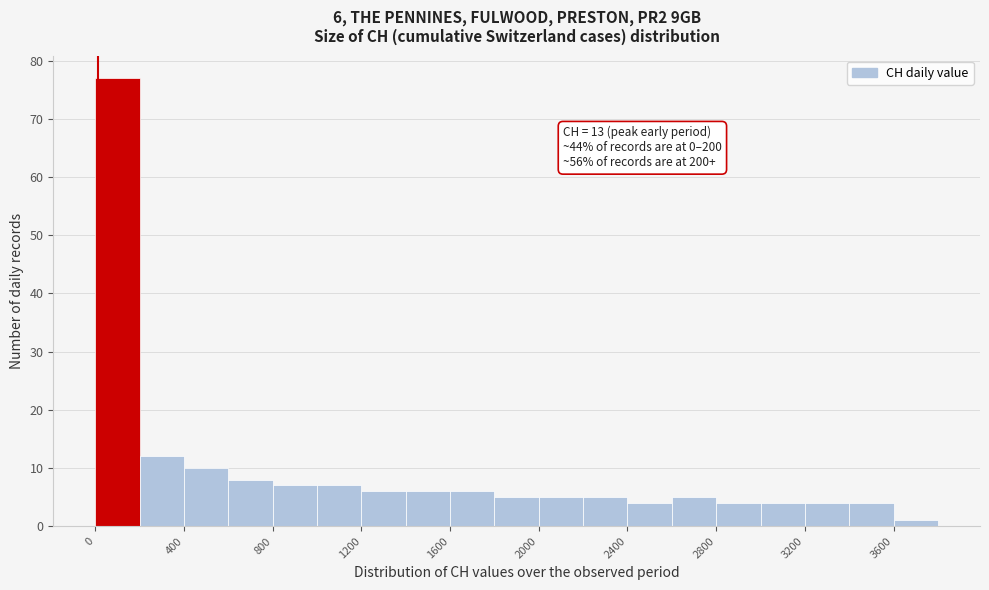

Over which range of the x-axis is the bar tallest?

0 to 200